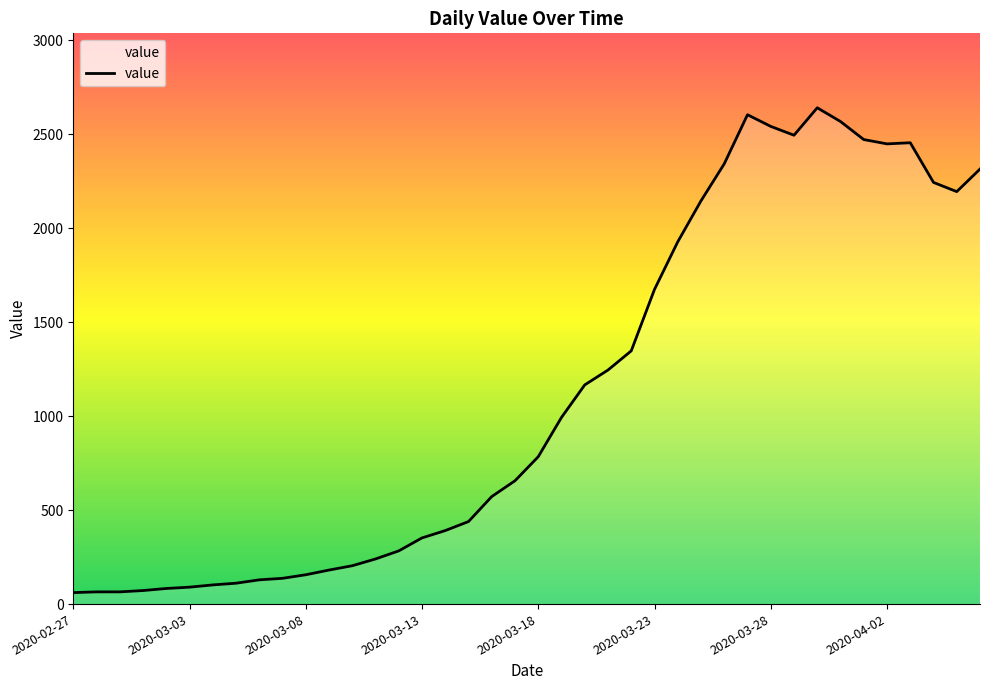

What is the maximum value shown in the chart?

2640